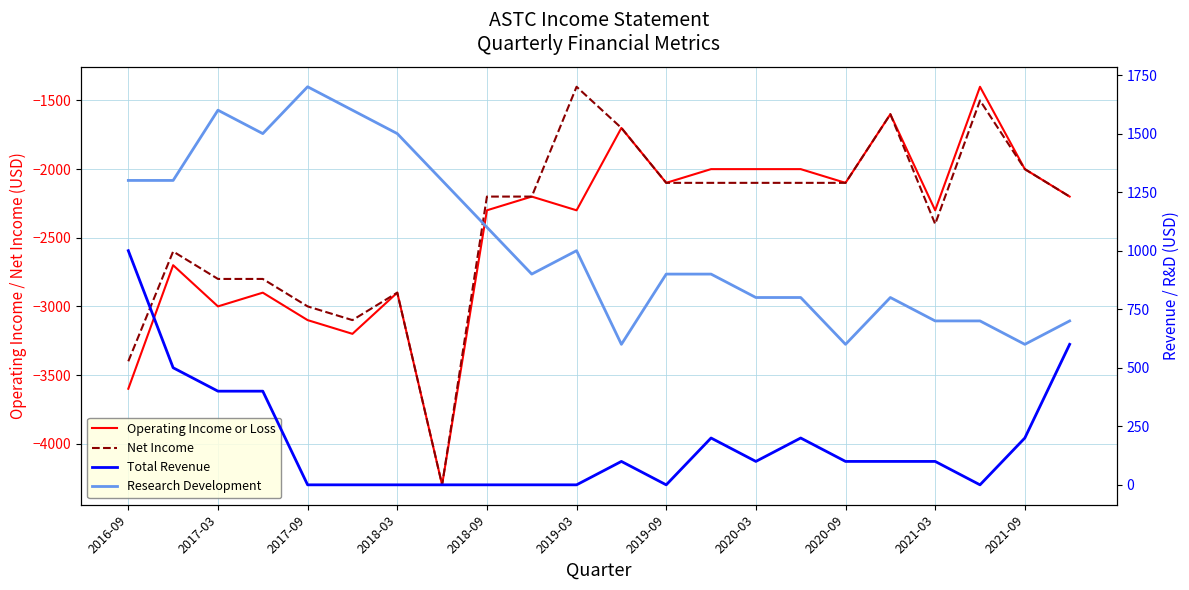

The Operating Income or Loss series shows -710 at 2019-03. True or false?

False